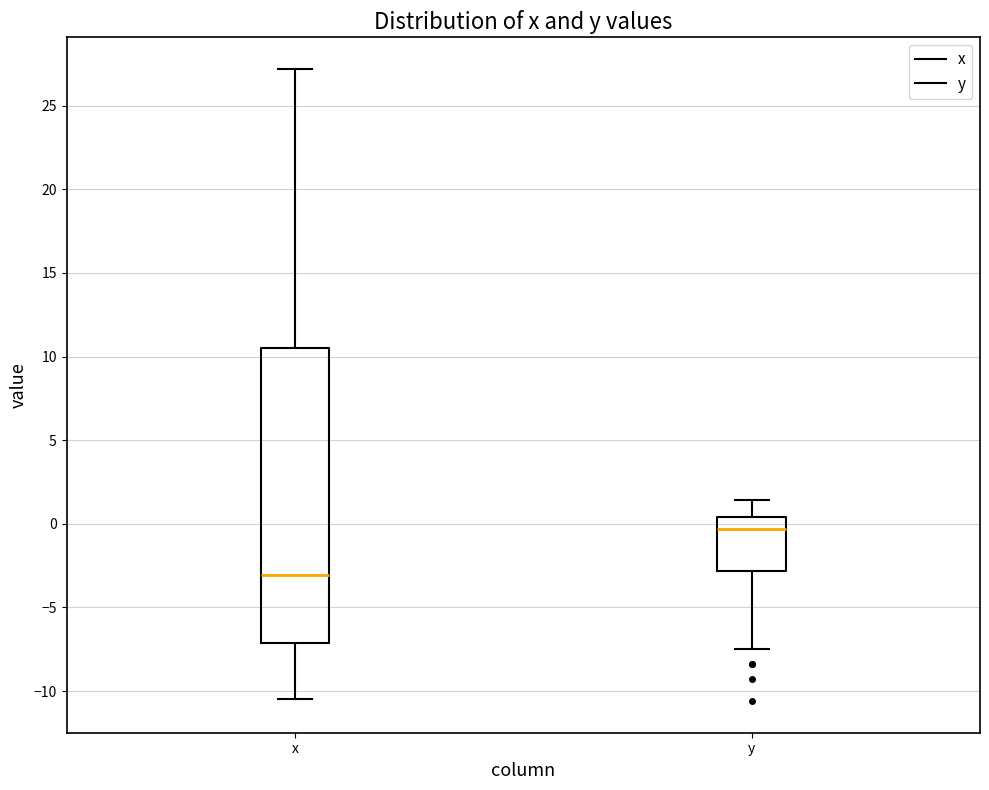

Which box's median line is the lowest?

x